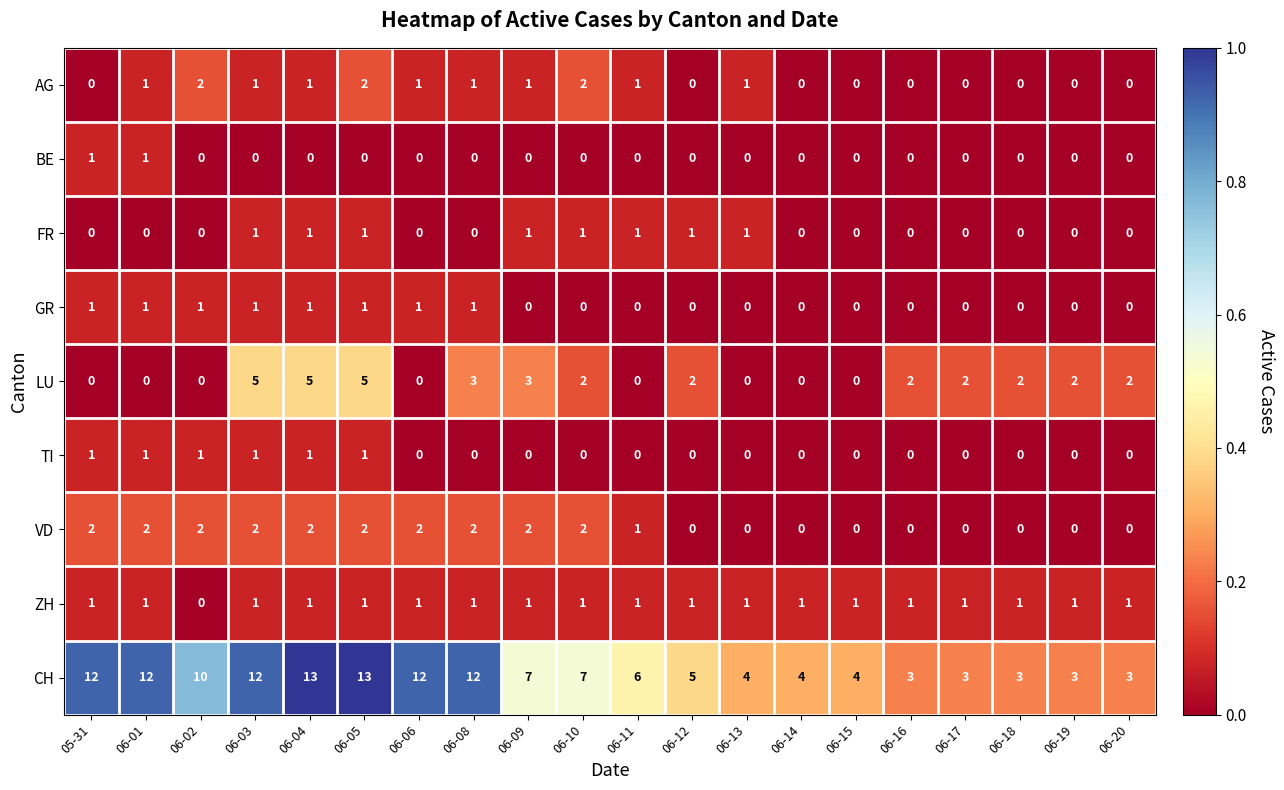

What is the difference between the highest and lowest values at 06-04?

13